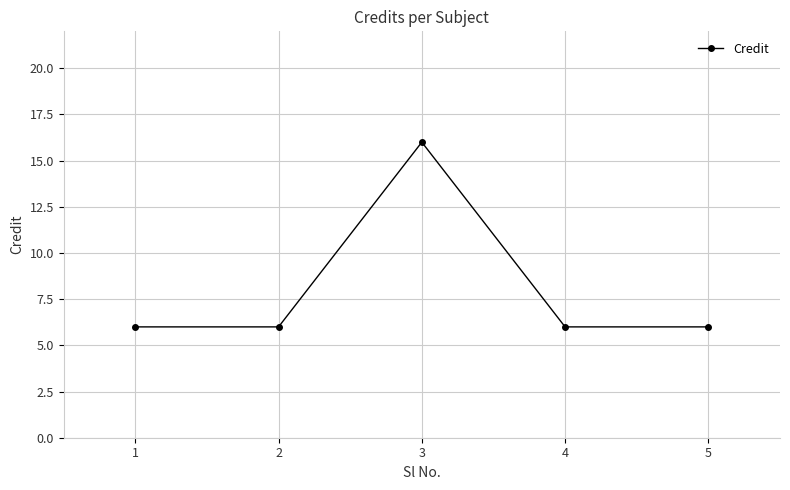

What is the sum of the values at 3 and 5?

22